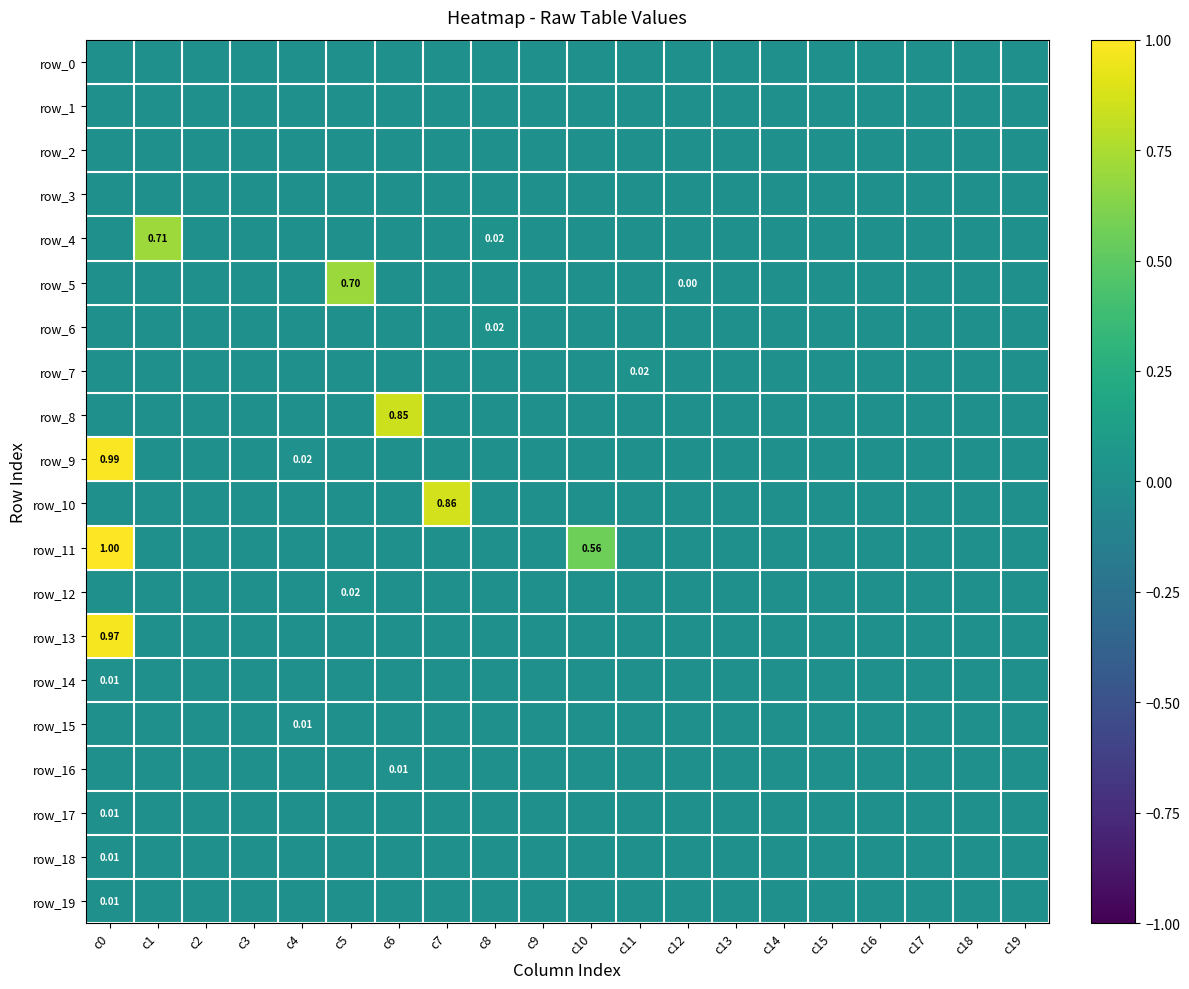

Reading left to right, list all the values displayed in this chart.

row_0: c0=0.0	c1=0.0	c2=0.0	c3=0.0	c4=0.0	c5=0.0	c6=0.0	c7=0.0	c8=0.0	c9=0.0	c10=0.0	c11=0.0	c12=0.0	c13=0.0	c14=0.0	c15=0.0	c16=0.0	c17=0.0	c18=0.0	c19=0.0
row_1: c0=0.0	c1=0.0	c2=0.0	c3=0.0	c4=0.0	c5=0.0	c6=0.0	c7=0.0	c8=0.0	c9=0.0	c10=0.0	c11=0.0	c12=0.0	c13=0.0	c14=0.0	c15=0.0	c16=0.0	c17=0.0	c18=0.0	c19=0.0
row_2: c0=0.0	c1=0.0	c2=0.0	c3=0.0	c4=0.0	c5=0.0	c6=0.0	c7=0.0	c8=0.0	c9=0.0	c10=0.0	c11=0.0	c12=0.0	c13=0.0	c14=0.0	c15=0.0	c16=0.0	c17=0.0	c18=0.0	c19=0.0
row_3: c0=0.0	c1=0.0	c2=0.0	c3=0.0	c4=0.0	c5=0.0	c6=0.0	c7=0.0	c8=0.0	c9=0.0	c10=0.0	c11=0.0	c12=0.0	c13=0.0	c14=0.0	c15=0.0	c16=0.0	c17=0.0	c18=0.0	c19=0.0
row_4: c0=0.0	c1=0.7	c2=0.0	c3=0.0	c4=0.0	c5=0.0	c6=0.0	c7=0.0	c8=0.0	c9=0.0	c10=0.0	c11=0.0	c12=0.0	c13=0.0	c14=0.0	c15=0.0	c16=0.0	c17=0.0	c18=0.0	c19=0.0
row_5: c0=0.0	c1=0.0	c2=0.0	c3=0.0	c4=0.0	c5=0.7	c6=0.0	c7=0.0	c8=0.0	c9=0.0	c10=0.0	c11=0.0	c12=0.0	c13=0.0	c14=0.0	c15=0.0	c16=0.0	c17=0.0	c18=0.0	c19=0.0
row_6: c0=0.0	c1=0.0	c2=0.0	c3=0.0	c4=0.0	c5=0.0	c6=0.0	c7=0.0	c8=0.0	c9=0.0	c10=0.0	c11=0.0	c12=0.0	c13=0.0	c14=0.0	c15=0.0	c16=0.0	c17=0.0	c18=0.0	c19=0.0
row_7: c0=0.0	c1=0.0	c2=0.0	c3=0.0	c4=0.0	c5=0.0	c6=0.0	c7=0.0	c8=0.0	c9=0.0	c10=0.0	c11=0.0	c12=0.0	c13=0.0	c14=0.0	c15=0.0	c16=0.0	c17=0.0	c18=0.0	c19=0.0
row_8: c0=0.0	c1=0.0	c2=0.0	c3=0.0	c4=0.0	c5=0.0	c6=0.8	c7=0.0	c8=0.0	c9=0.0	c10=0.0	c11=0.0	c12=0.0	c13=0.0	c14=0.0	c15=0.0	c16=0.0	c17=0.0	c18=0.0	c19=0.0
row_9: c0=1.0	c1=0.0	c2=0.0	c3=0.0	c4=0.0	c5=0.0	c6=0.0	c7=0.0	c8=0.0	c9=0.0	c10=0.0	c11=0.0	c12=0.0	c13=0.0	c14=0.0	c15=0.0	c16=0.0	c17=0.0	c18=0.0	c19=0.0
row_10: c0=0.0	c1=0.0	c2=0.0	c3=0.0	c4=0.0	c5=0.0	c6=0.0	c7=0.9	c8=0.0	c9=0.0	c10=0.0	c11=0.0	c12=0.0	c13=0.0	c14=0.0	c15=0.0	c16=0.0	c17=0.0	c18=0.0	c19=0.0
row_11: c0=1.0	c1=0.0	c2=0.0	c3=0.0	c4=0.0	c5=0.0	c6=0.0	c7=0.0	c8=0.0	c9=0.0	c10=0.6	c11=0.0	c12=0.0	c13=0.0	c14=0.0	c15=0.0	c16=0.0	c17=0.0	c18=0.0	c19=0.0
row_12: c0=0.0	c1=0.0	c2=0.0	c3=0.0	c4=0.0	c5=0.0	c6=0.0	c7=0.0	c8=0.0	c9=0.0	c10=0.0	c11=0.0	c12=0.0	c13=0.0	c14=0.0	c15=0.0	c16=0.0	c17=0.0	c18=0.0	c19=0.0
row_13: c0=1.0	c1=0.0	c2=0.0	c3=0.0	c4=0.0	c5=0.0	c6=0.0	c7=0.0	c8=0.0	c9=0.0	c10=0.0	c11=0.0	c12=0.0	c13=0.0	c14=0.0	c15=0.0	c16=0.0	c17=0.0	c18=0.0	c19=0.0
row_14: c0=0.0	c1=0.0	c2=0.0	c3=0.0	c4=0.0	c5=0.0	c6=0.0	c7=0.0	c8=0.0	c9=0.0	c10=0.0	c11=0.0	c12=0.0	c13=0.0	c14=0.0	c15=0.0	c16=0.0	c17=0.0	c18=0.0	c19=0.0
row_15: c0=0.0	c1=0.0	c2=0.0	c3=0.0	c4=0.0	c5=0.0	c6=0.0	c7=0.0	c8=0.0	c9=0.0	c10=0.0	c11=0.0	c12=0.0	c13=0.0	c14=0.0	c15=0.0	c16=0.0	c17=0.0	c18=0.0	c19=0.0
row_16: c0=0.0	c1=0.0	c2=0.0	c3=0.0	c4=0.0	c5=0.0	c6=0.0	c7=0.0	c8=0.0	c9=0.0	c10=0.0	c11=0.0	c12=0.0	c13=0.0	c14=0.0	c15=0.0	c16=0.0	c17=0.0	c18=0.0	c19=0.0
row_17: c0=0.0	c1=0.0	c2=0.0	c3=0.0	c4=0.0	c5=0.0	c6=0.0	c7=0.0	c8=0.0	c9=0.0	c10=0.0	c11=0.0	c12=0.0	c13=0.0	c14=0.0	c15=0.0	c16=0.0	c17=0.0	c18=0.0	c19=0.0
row_18: c0=0.0	c1=0.0	c2=0.0	c3=0.0	c4=0.0	c5=0.0	c6=0.0	c7=0.0	c8=0.0	c9=0.0	c10=0.0	c11=0.0	c12=0.0	c13=0.0	c14=0.0	c15=0.0	c16=0.0	c17=0.0	c18=0.0	c19=0.0
row_19: c0=0.0	c1=0.0	c2=0.0	c3=0.0	c4=0.0	c5=0.0	c6=0.0	c7=0.0	c8=0.0	c9=0.0	c10=0.0	c11=0.0	c12=0.0	c13=0.0	c14=0.0	c15=0.0	c16=0.0	c17=0.0	c18=0.0	c19=0.0